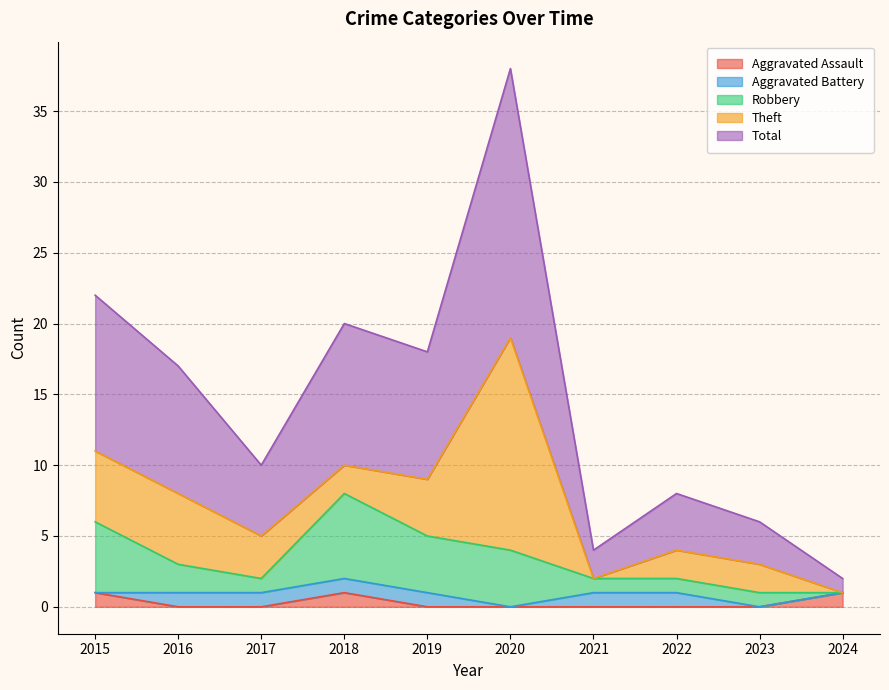

How many data points does each series have?

10